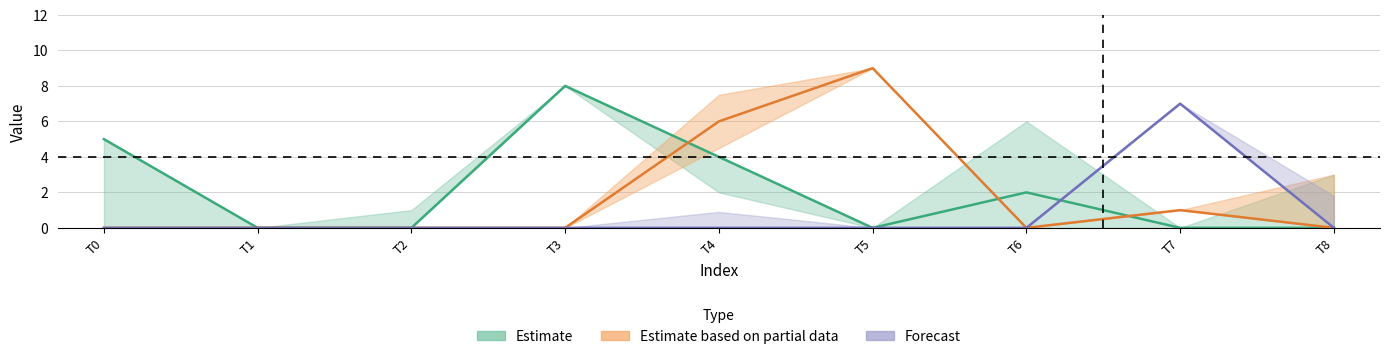

Reading left to right, what are all the values shown in this chart?

col_3: 5	0	0	8	4	0	2	0	0
col_8: 0	0	0	0	6	9	0	1	0
col_1: 0	0	0	0	0	0	0	7	0